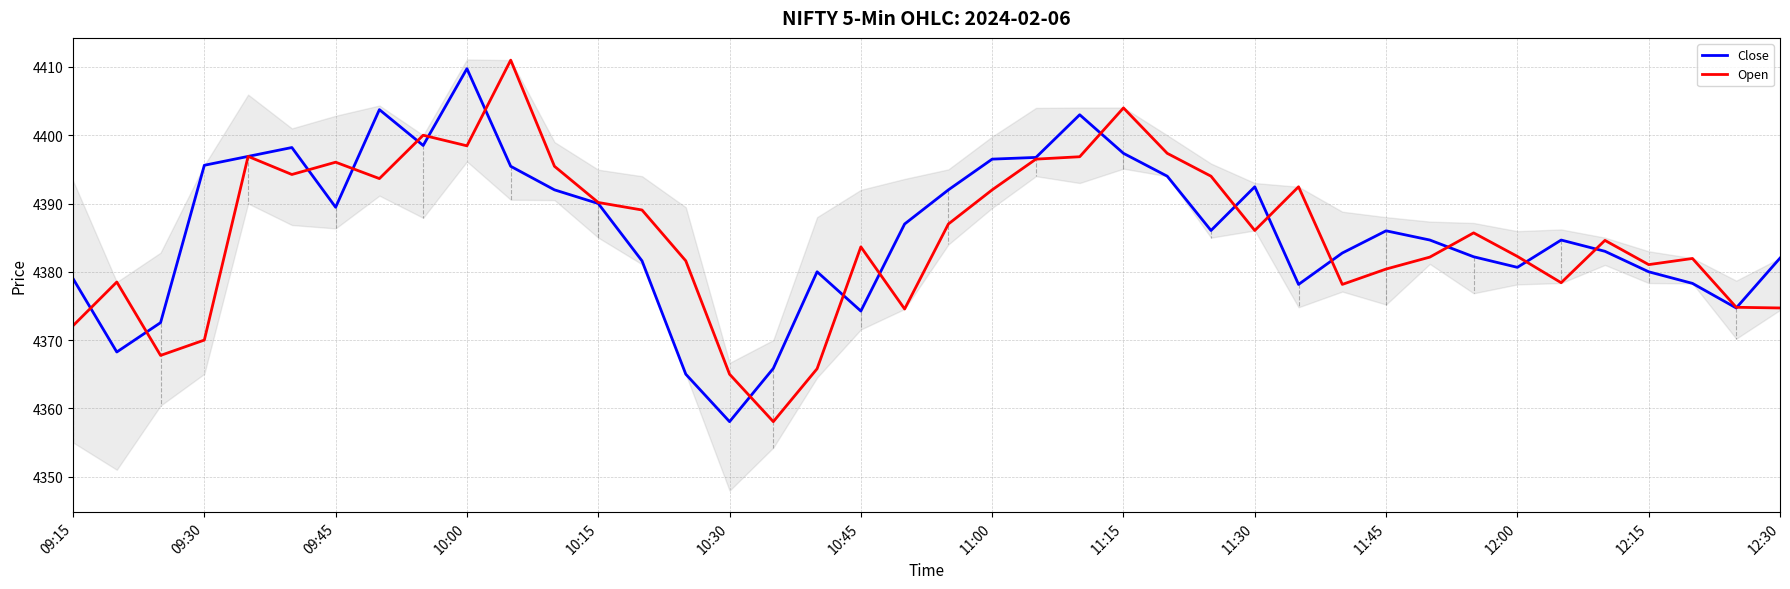

How many interior local peaks does the Open series have?

11